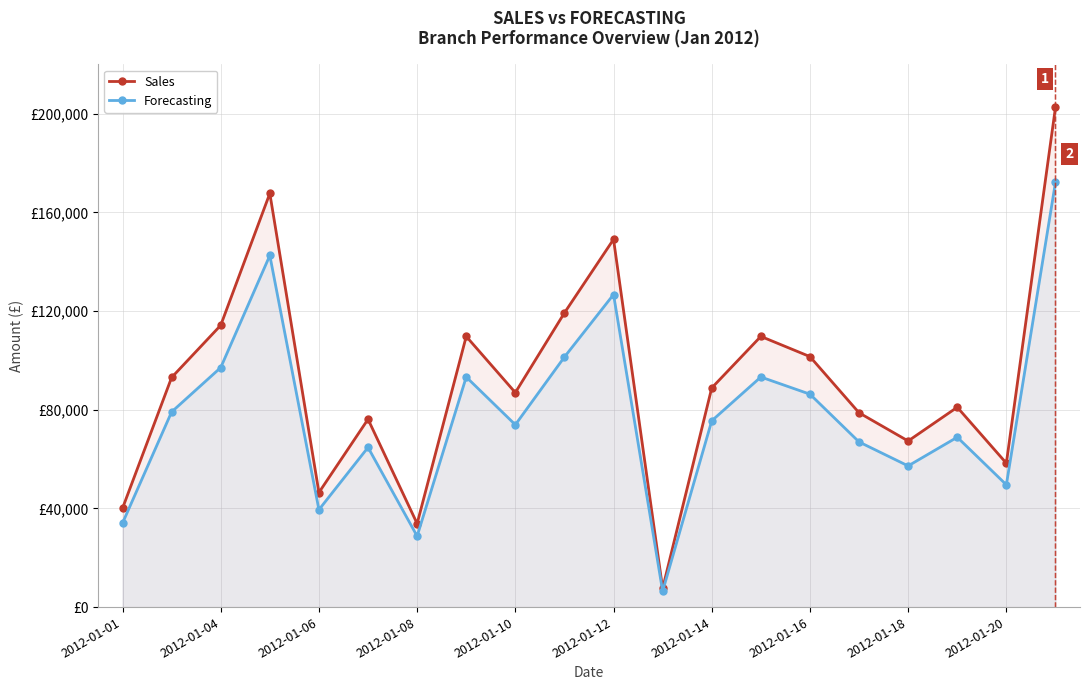

How many data points in Forecasting are above 75505?

10